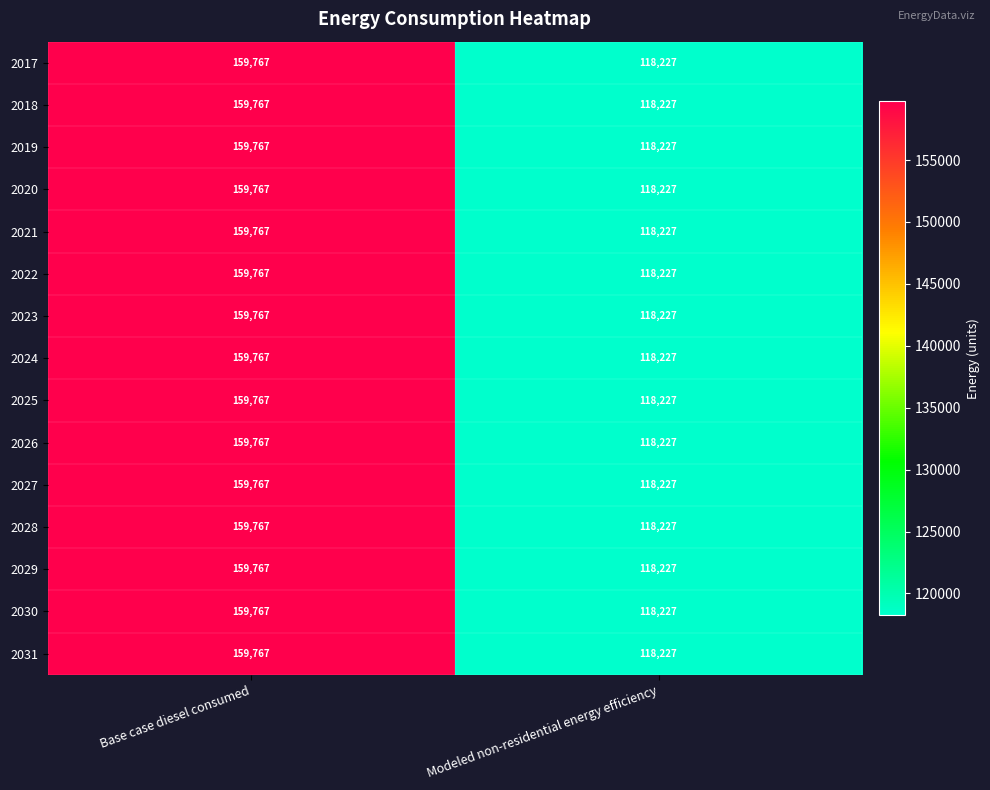

At how many categories does at least one series exceed 128141?

1